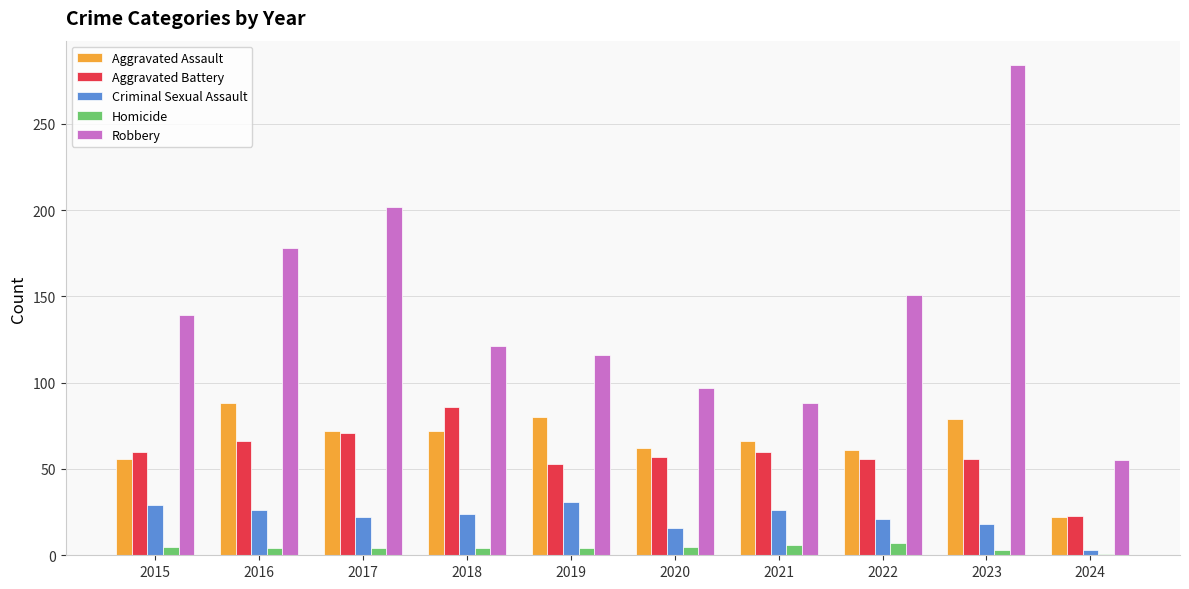

The Criminal Sexual Assault series shows 9 at 2023. True or false?

False